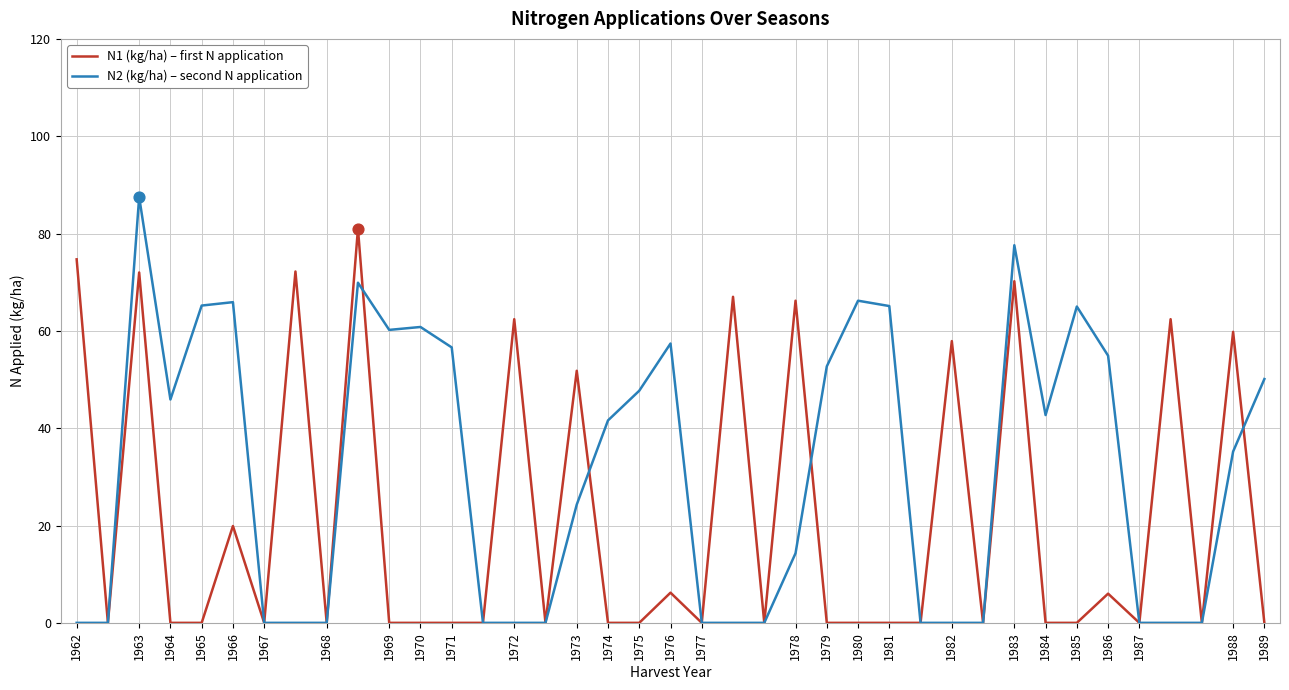

At how many categories does at least one series exceed 10?

28